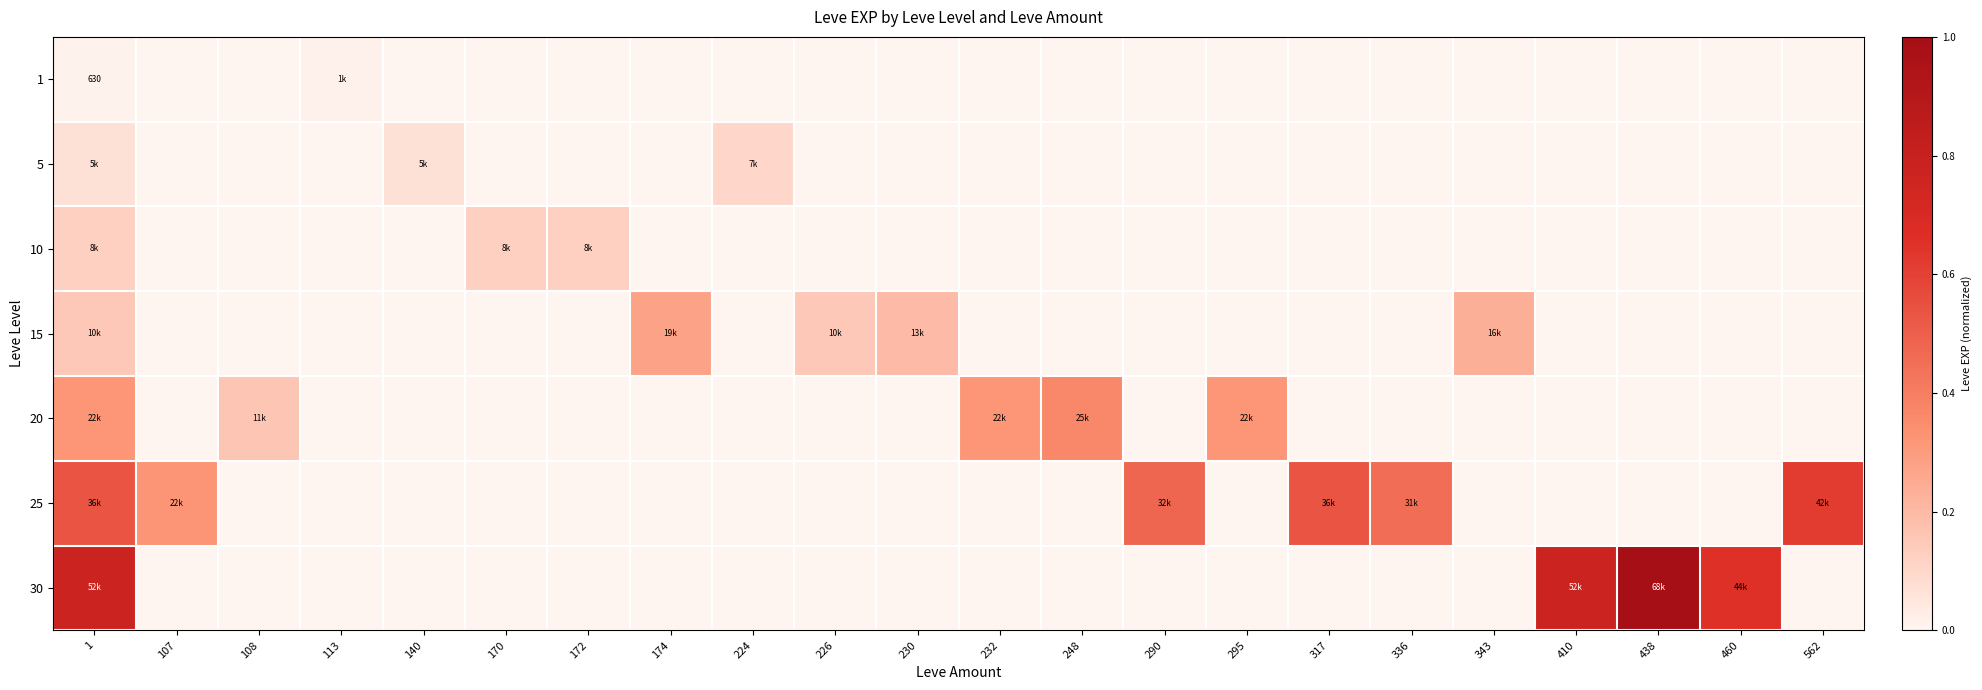

How many values in the 30 series exceed 0?

4